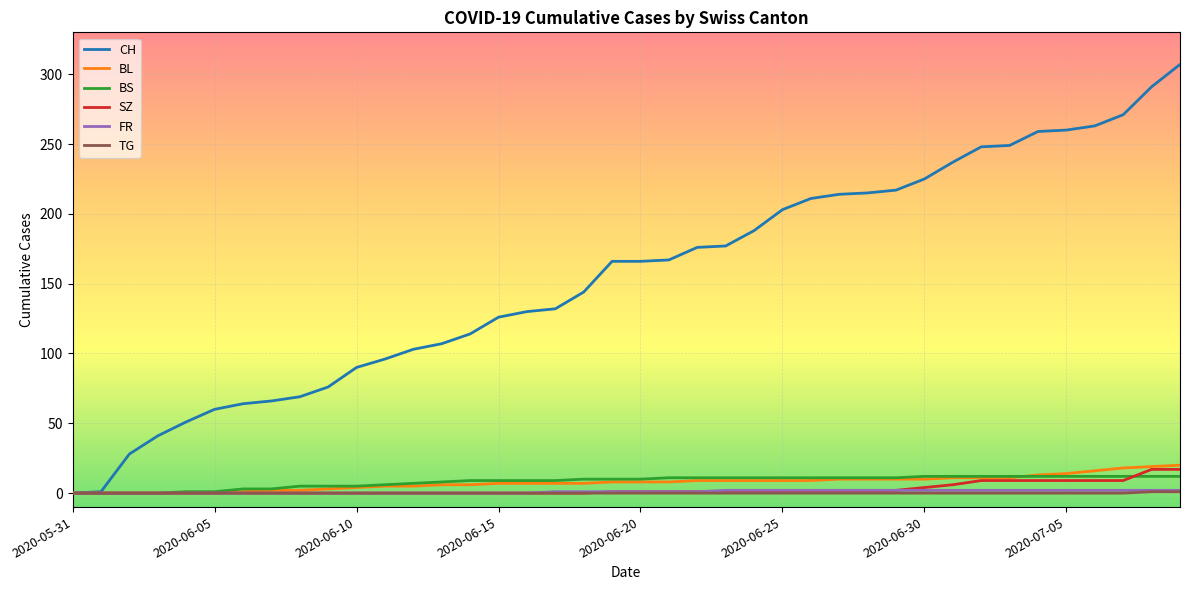

Which series has the largest total across all categories?

CH